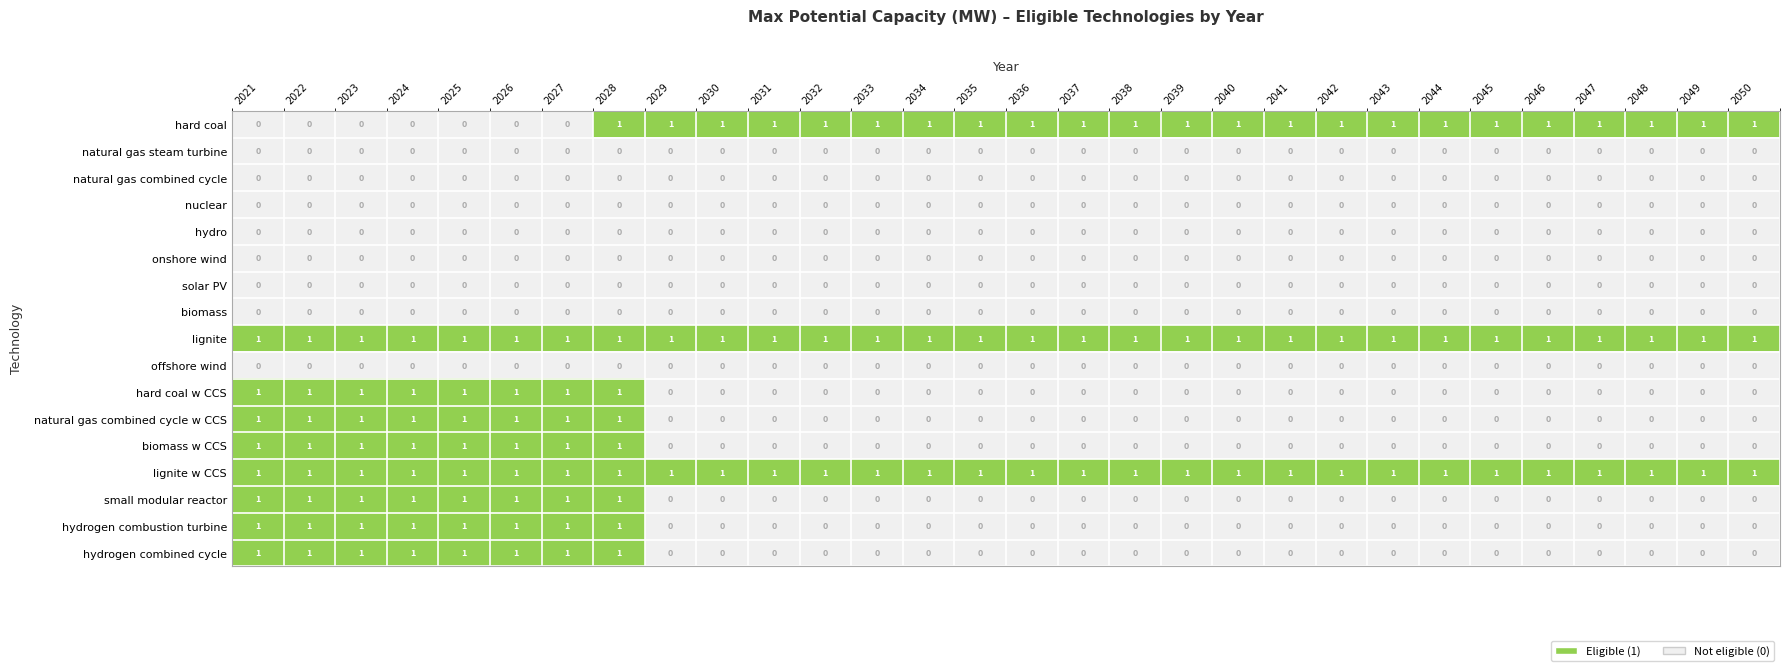

At how many categories does at least one series exceed 0?

30